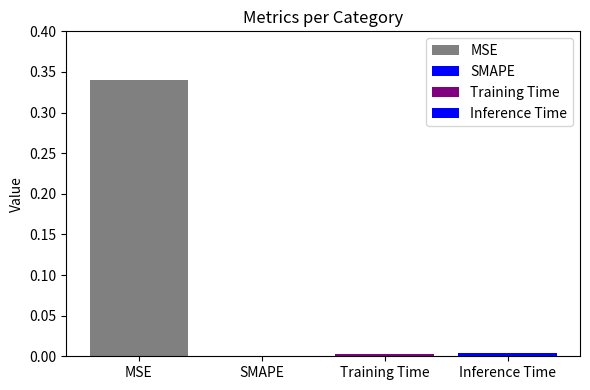

How many values exceed 0?

3